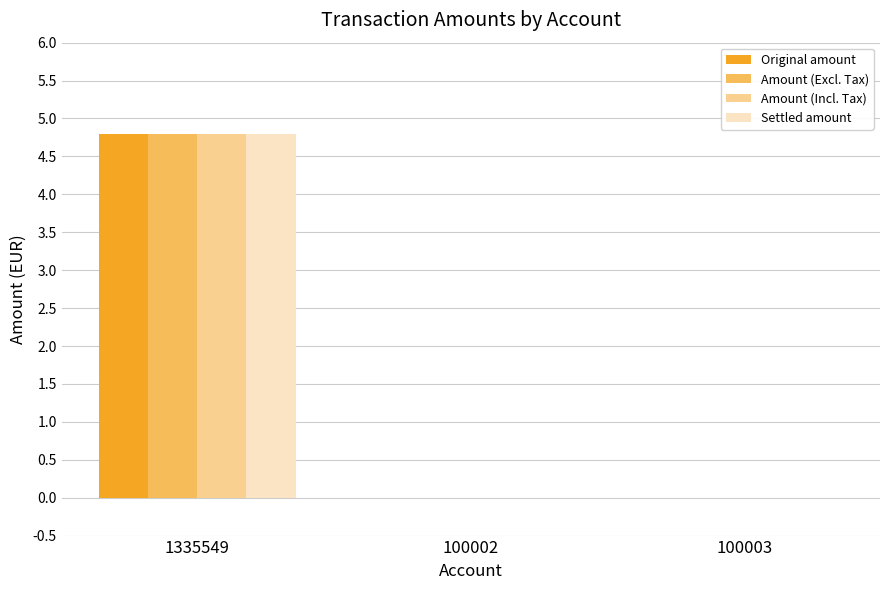

What is the average value of the Original amount series?

1.6